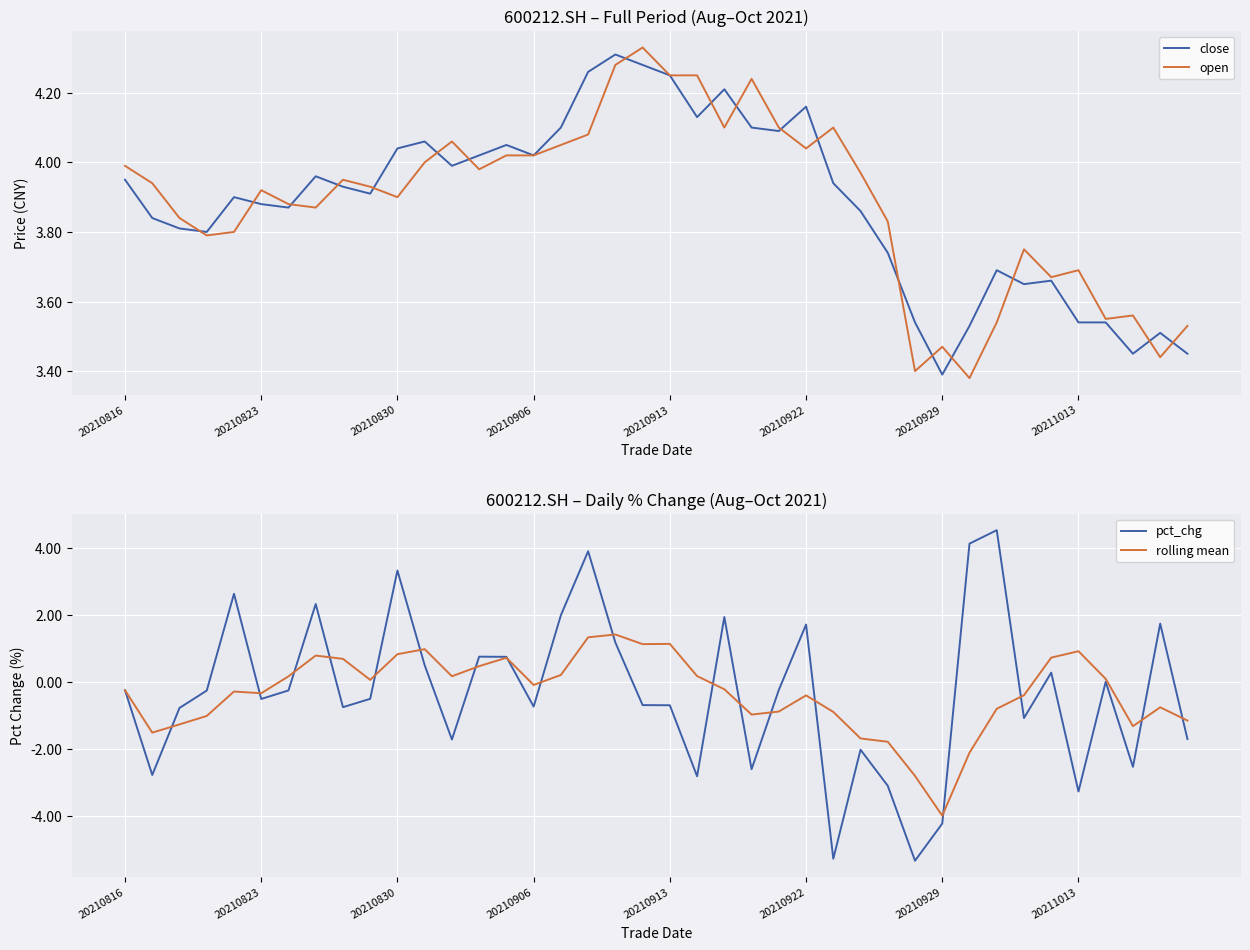

Which series changed the most between 16 and 36?

pct_chg